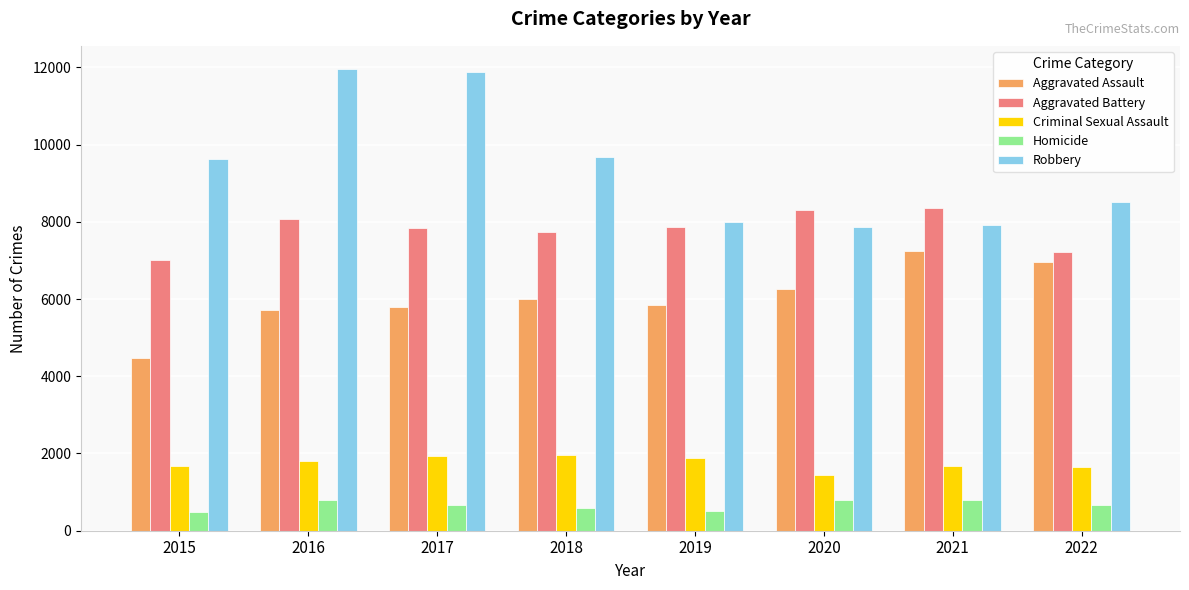

What is the spread (max minus min) of values at 2021?

7544